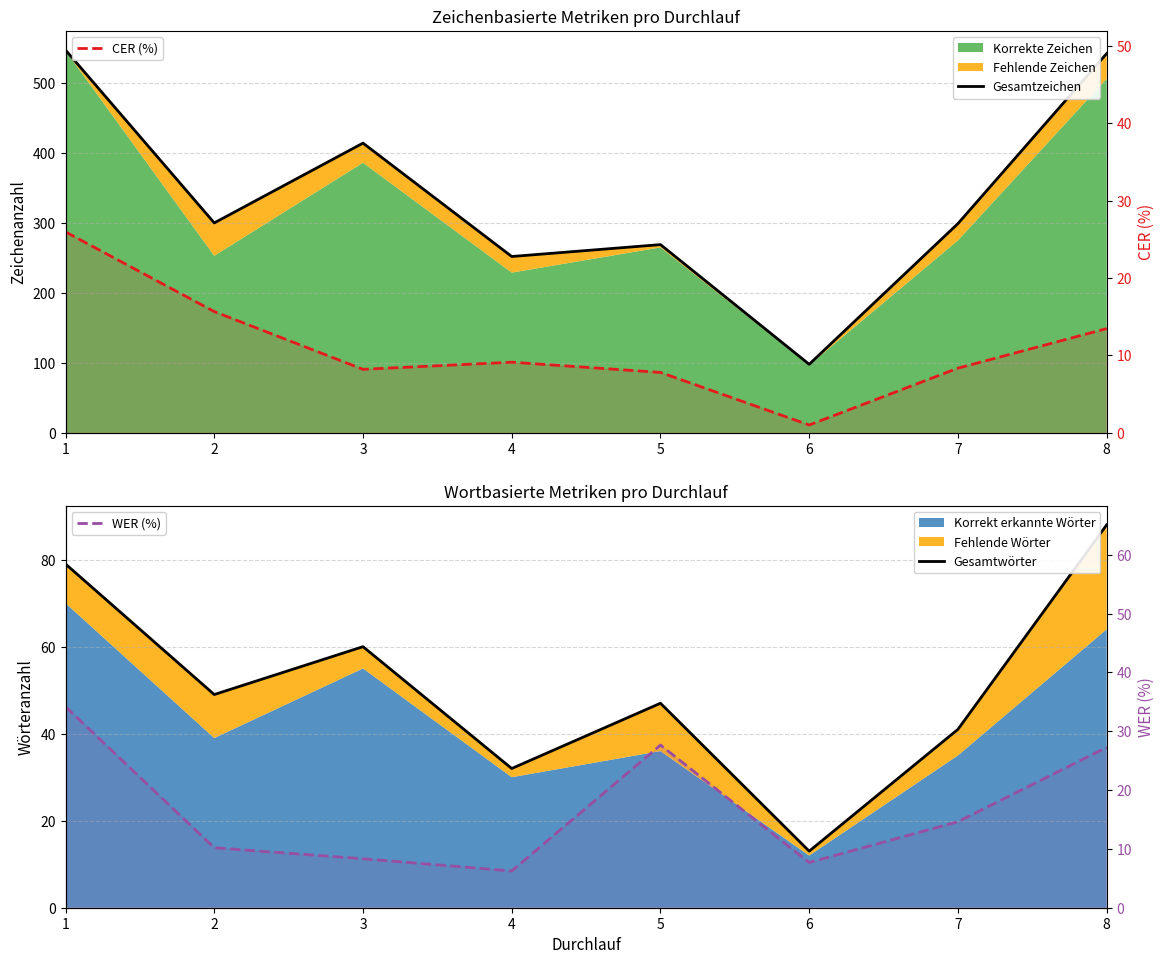

The value of CER (%) at 7 is 11.5. True or false?

False